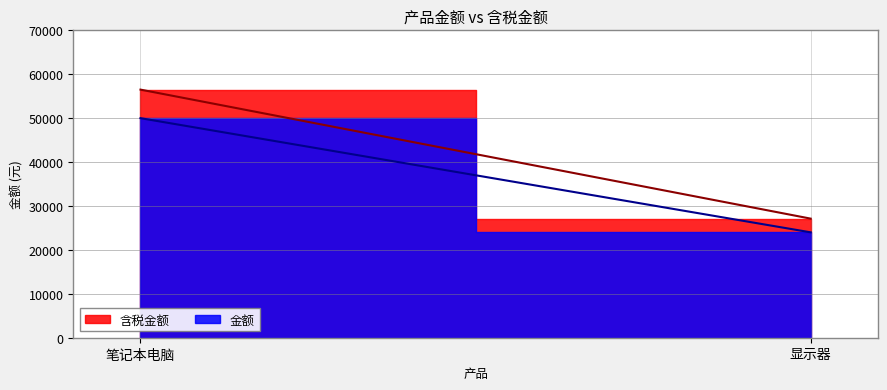

What is the label of the 1st point from the left?

笔记本电脑